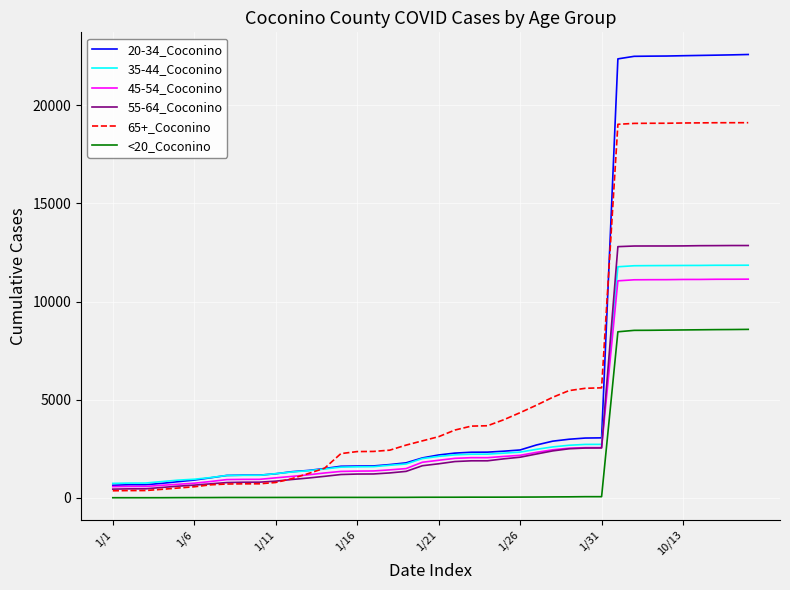

What are all the series names shown in the legend?

20-34_Coconino, 35-44_Coconino, 45-54_Coconino, 55-64_Coconino, 65+_Coconino, <20_Coconino